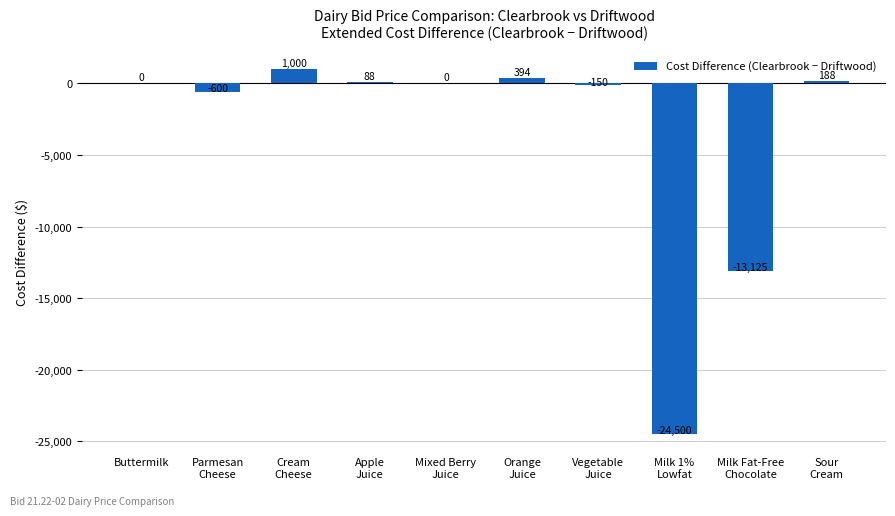

Is it true that the value at Buttermilk is 0.0?

True